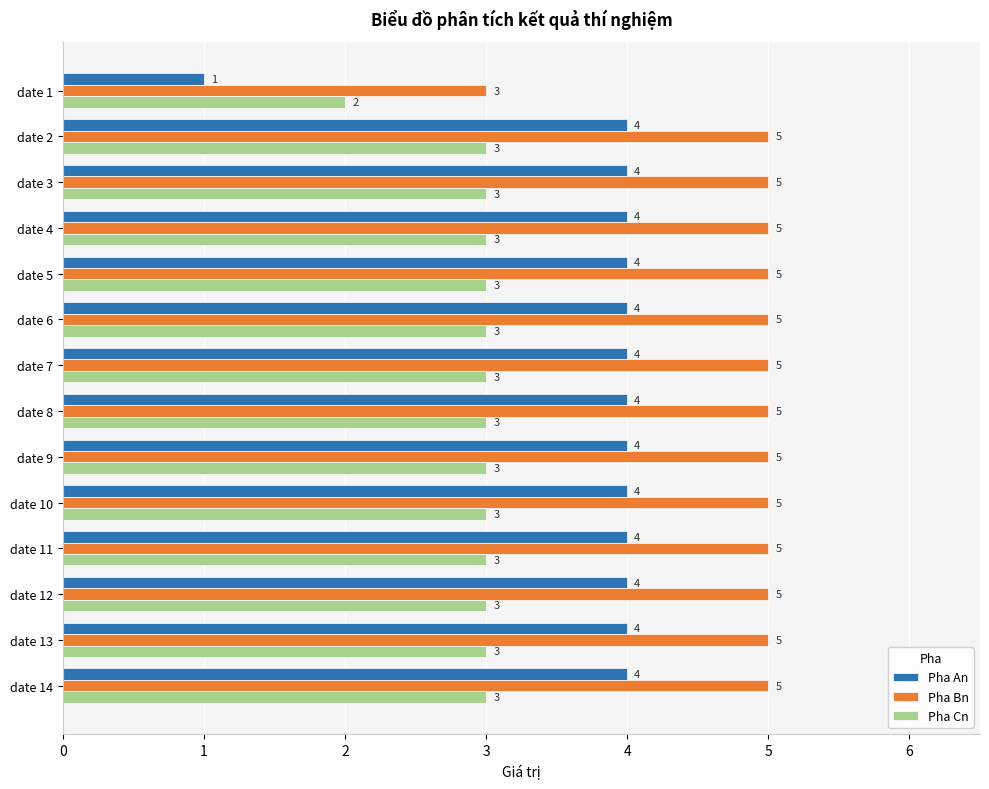

What is the smallest value displayed?

1